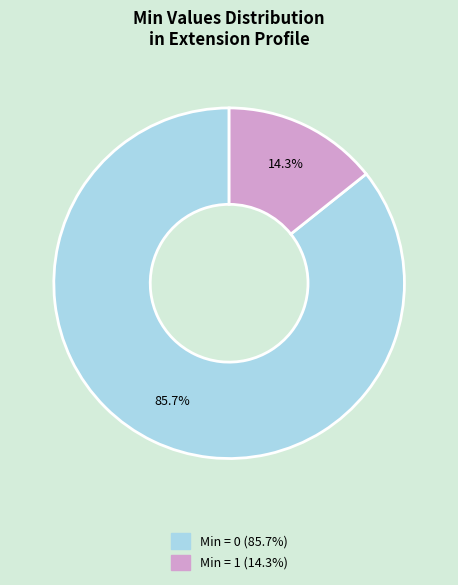

Is there a majority slice in this chart?

Yes